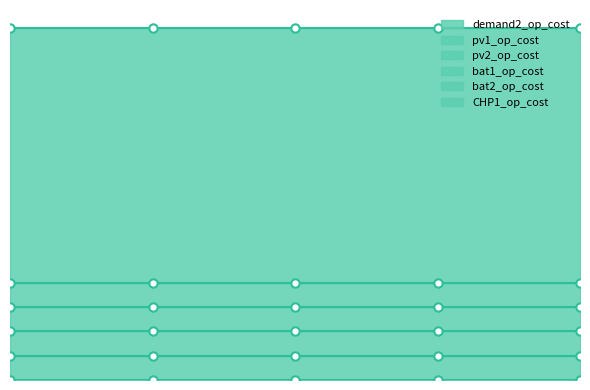

How many lines are shown in the chart?

6